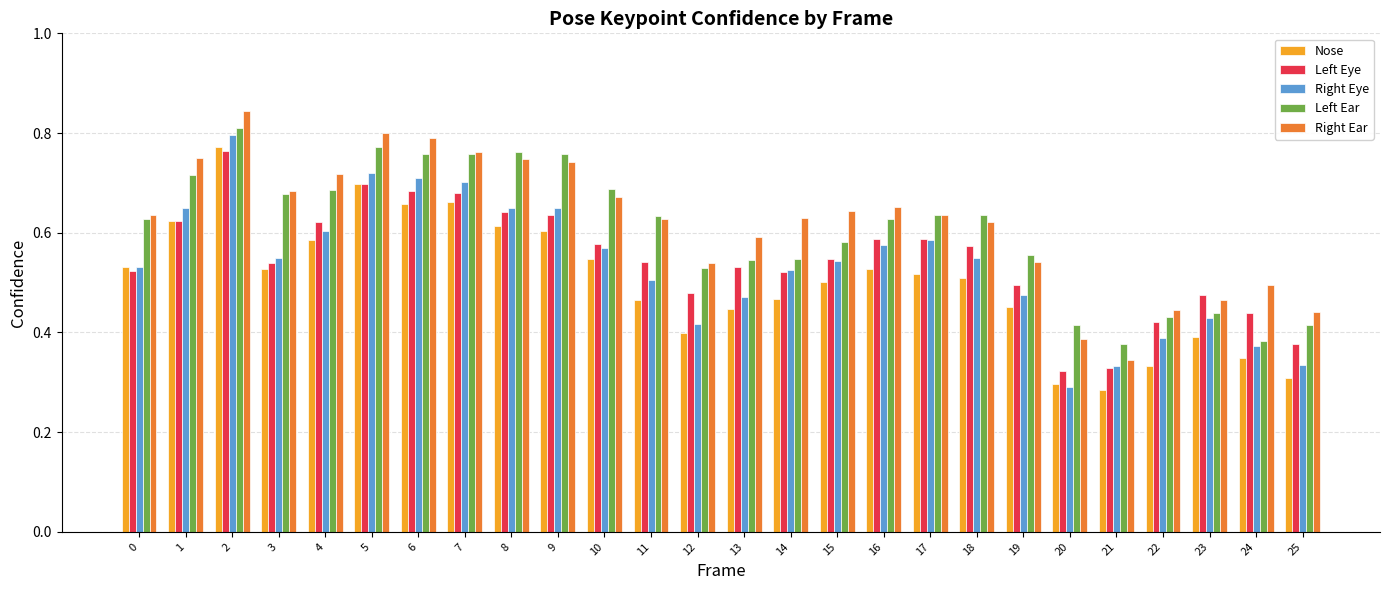

How many Left Ear values are between 0 and 1?

26